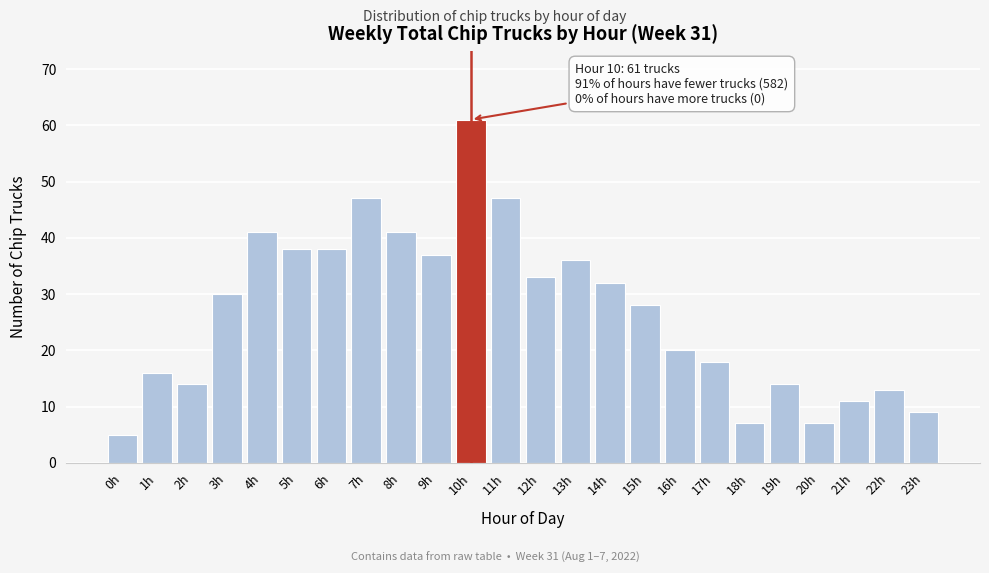

Reading left to right, what are all the values shown in this chart?

5	16	14	30	41	38	38	47	41	37	61	47	33	36	32	28	20	18	7	14	7	11	13	9